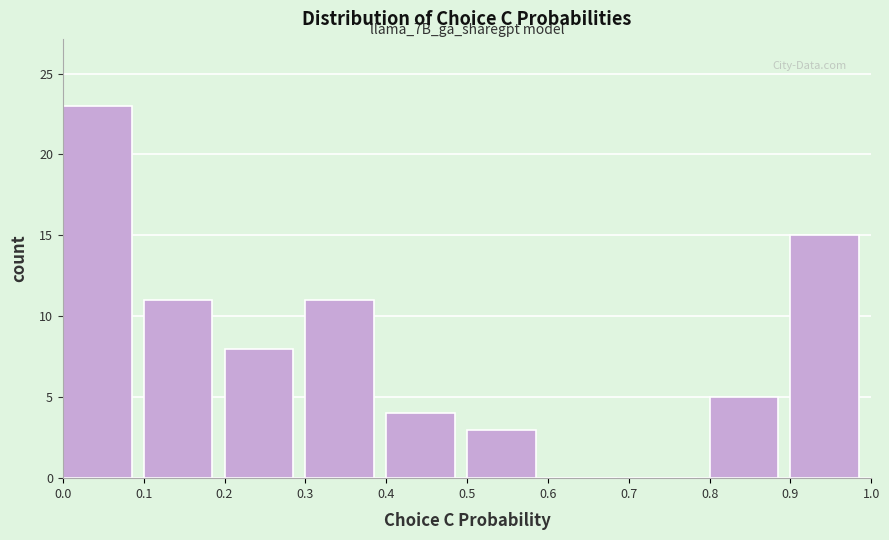

Over which range of the x-axis is the bar tallest?

0.0 to 0.1